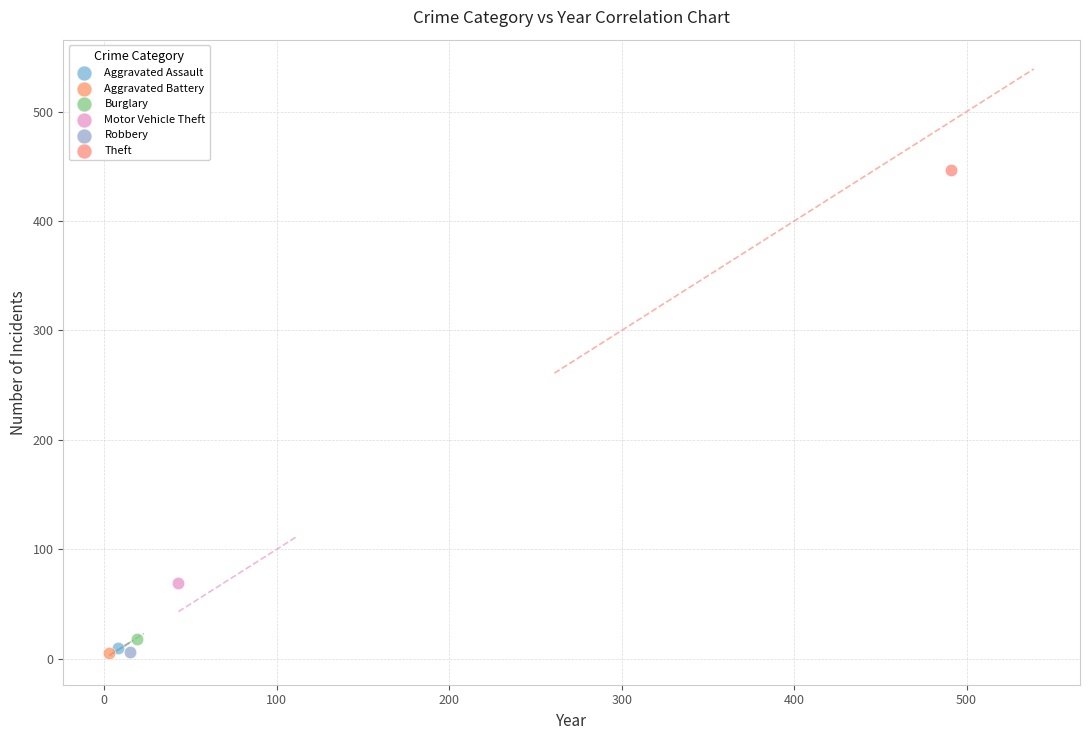

What are all the series names shown in the legend?

Aggravated Assault, Aggravated Battery, Burglary, Motor Vehicle Theft, Robbery, Theft